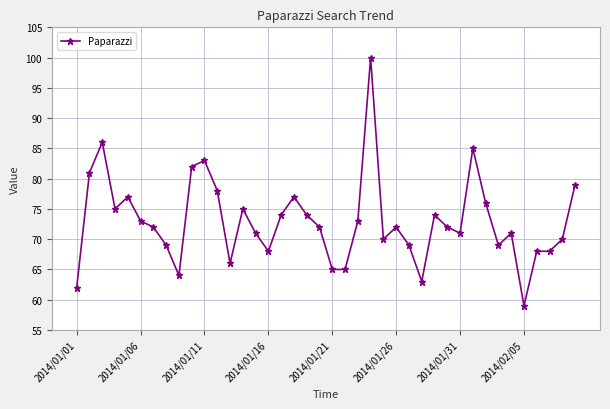

True or false: the data has more than 2 interior local peaks.

True